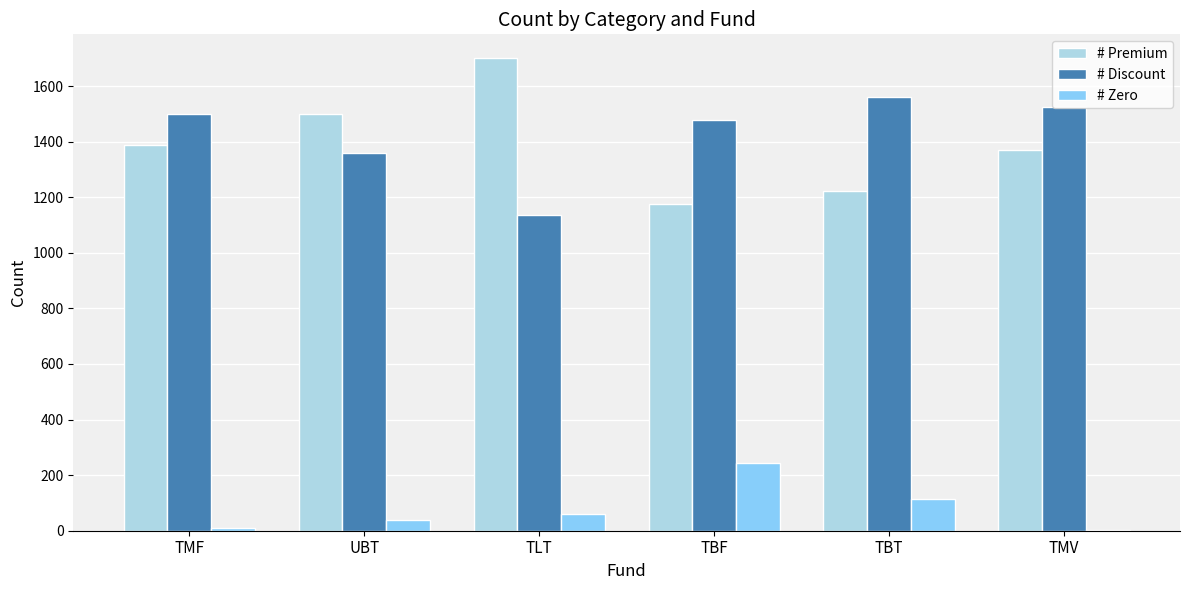

The # Discount series shows 1359 at UBT. True or false?

True